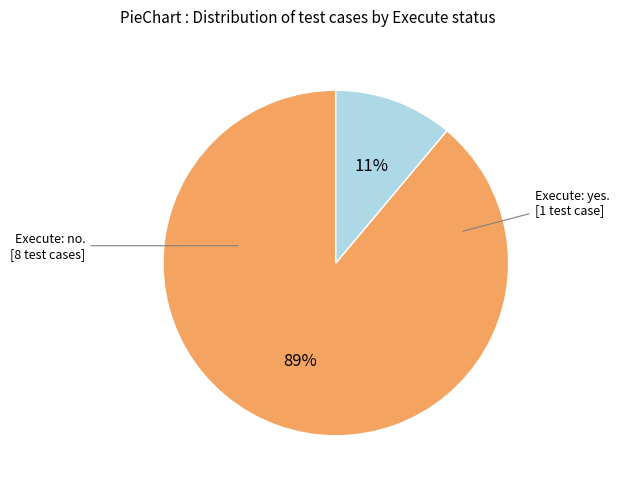

Is there any slice that represents more than half of the pie?

Yes